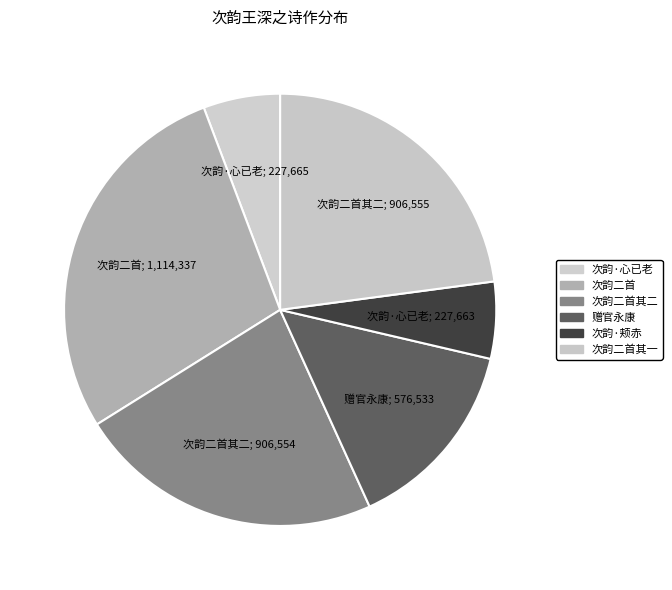

How many segments does this pie chart have?

6